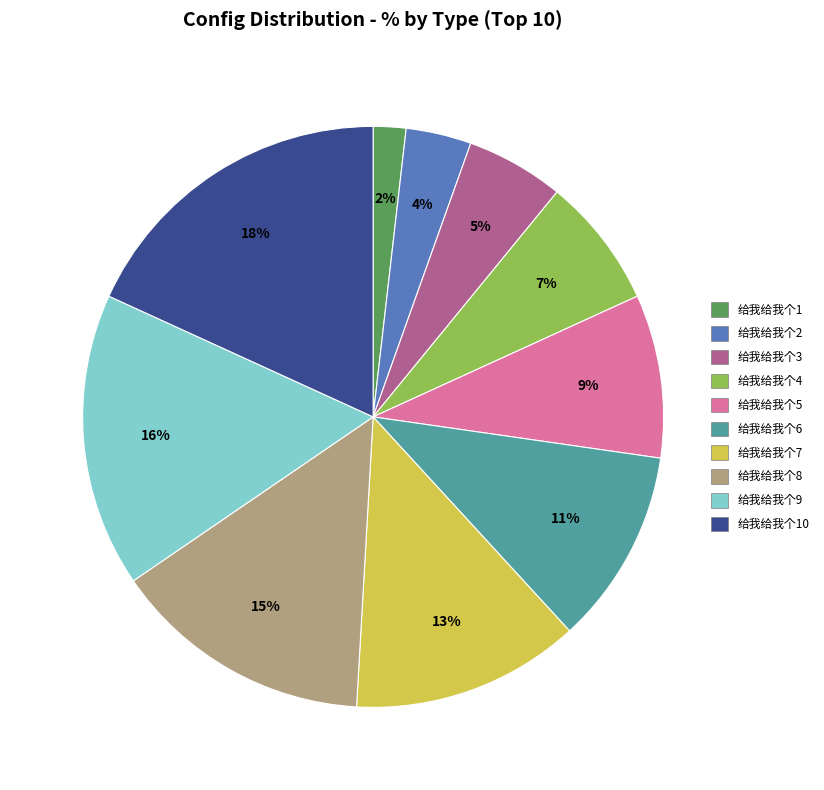

How many slices are in this pie chart?

10